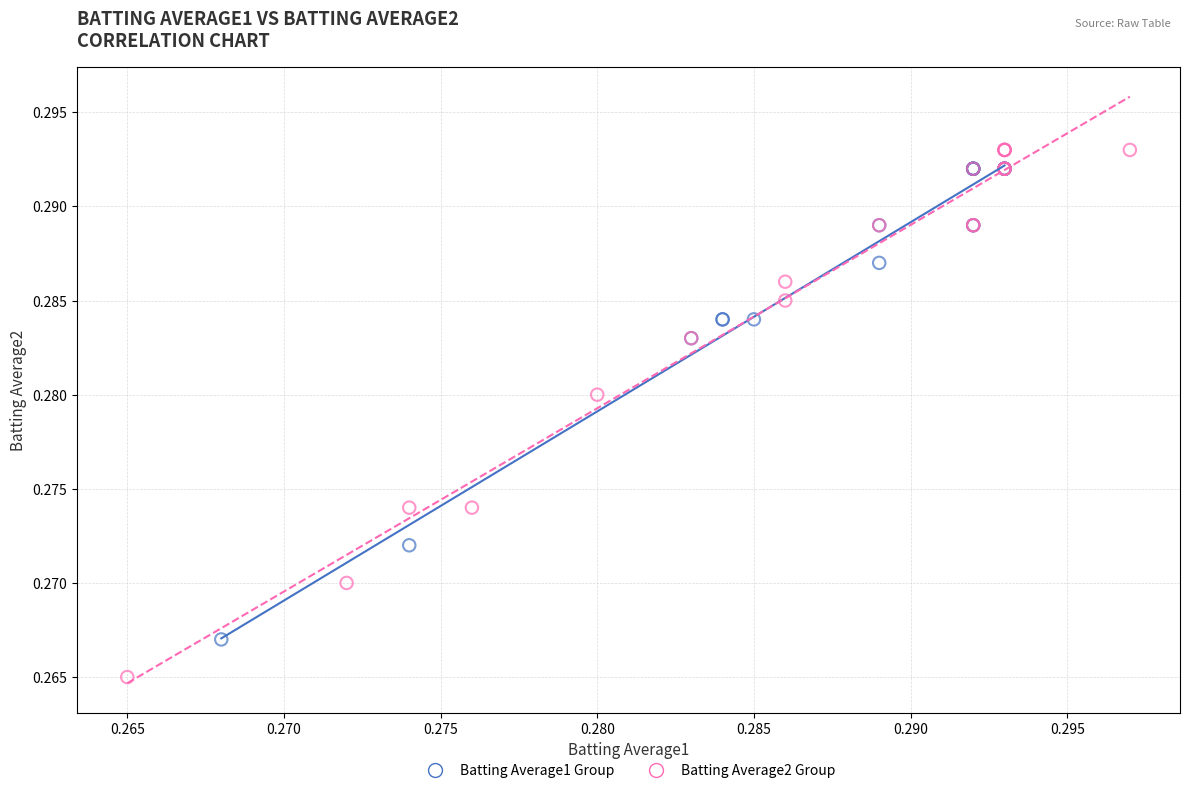

Which series reaches the maximum Y coordinate?

Batting Average2 Group